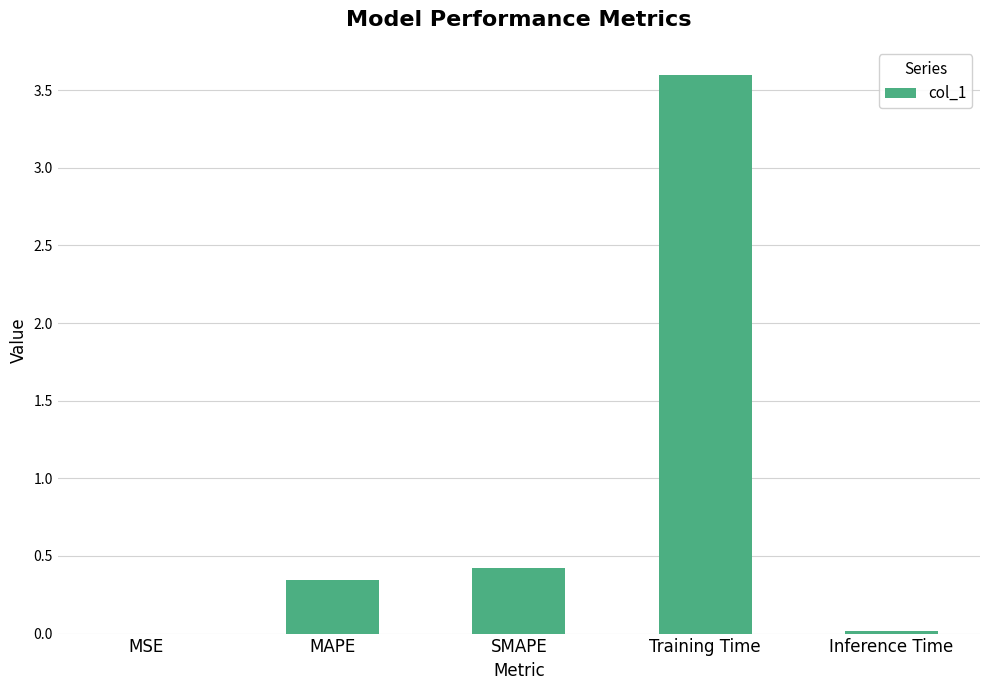

Read the value at SMAPE.

0.4